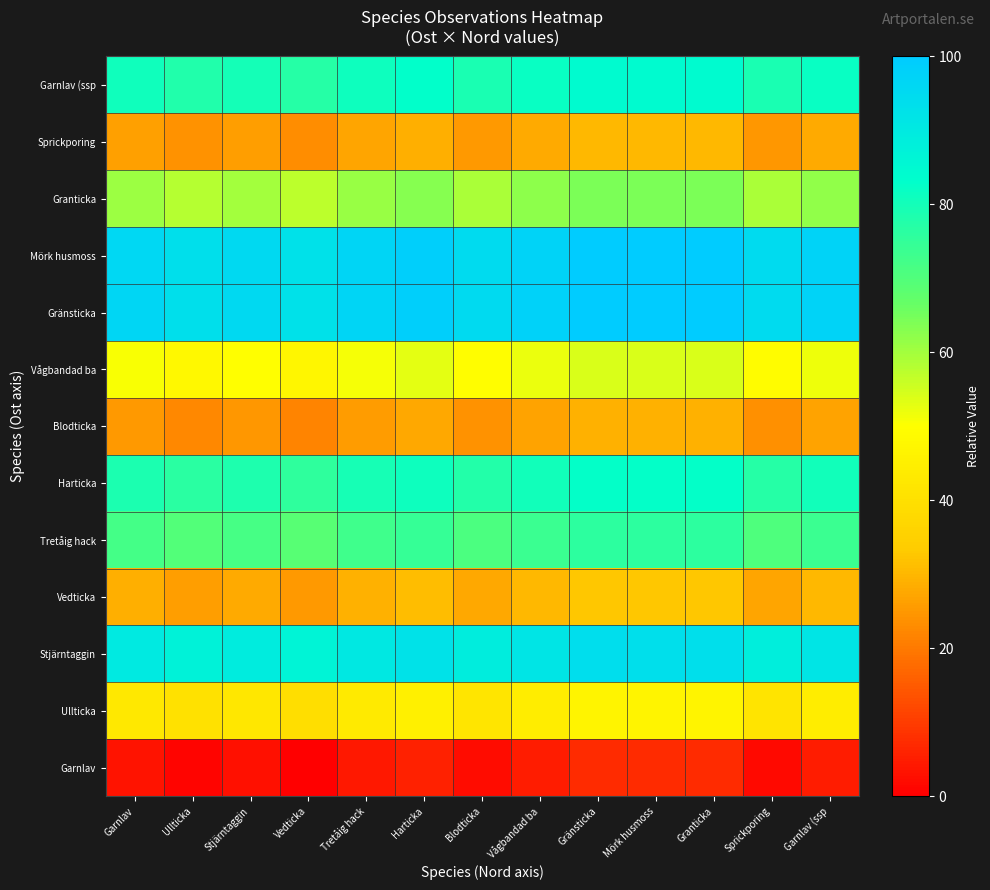

At which category does the chart reach its peak across all series?

Gränsticka